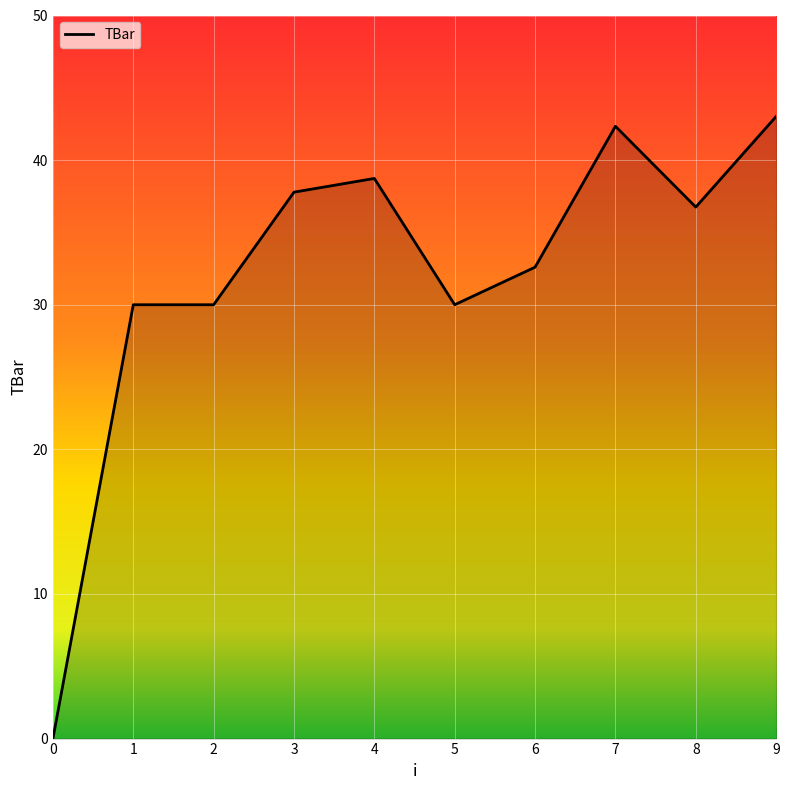

True or false: the data shows 38.7 at 4.

True